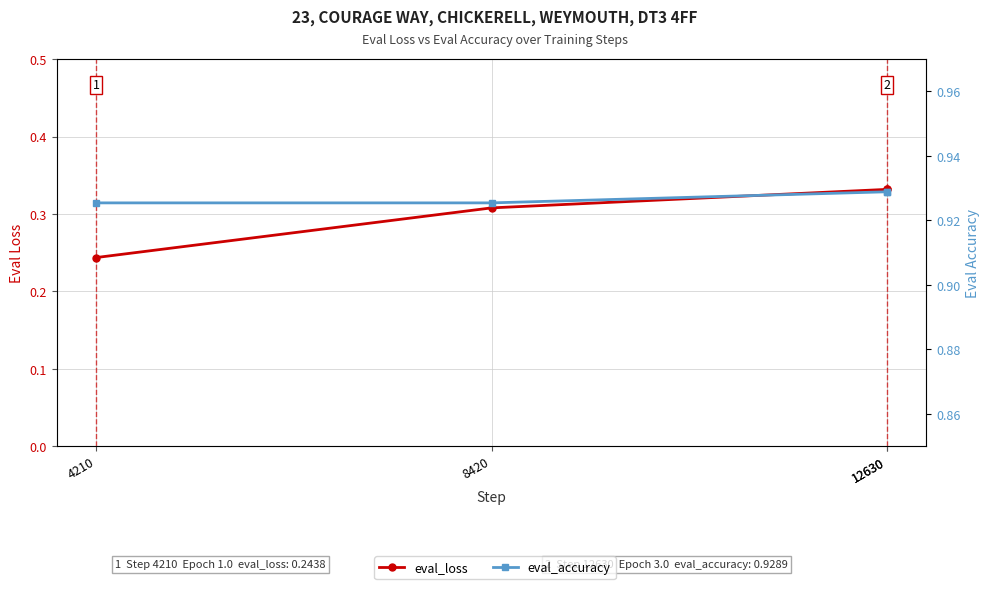

The value of eval_accuracy at 12630 is 0.9. True or false?

True